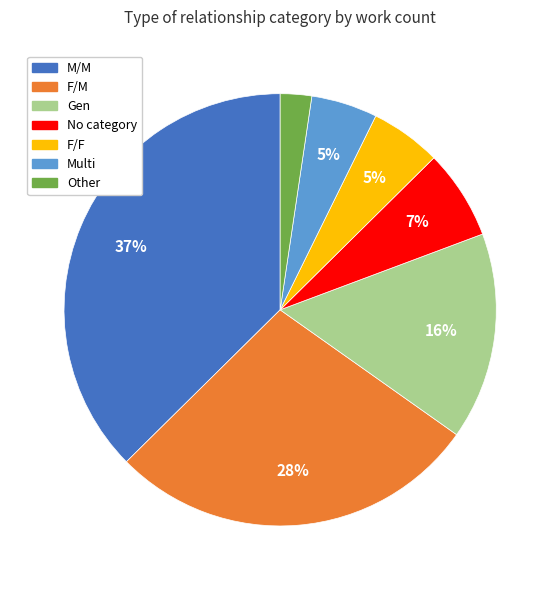

To the nearest percent, what is the difference between the largest and smallest slice percentages?

35%